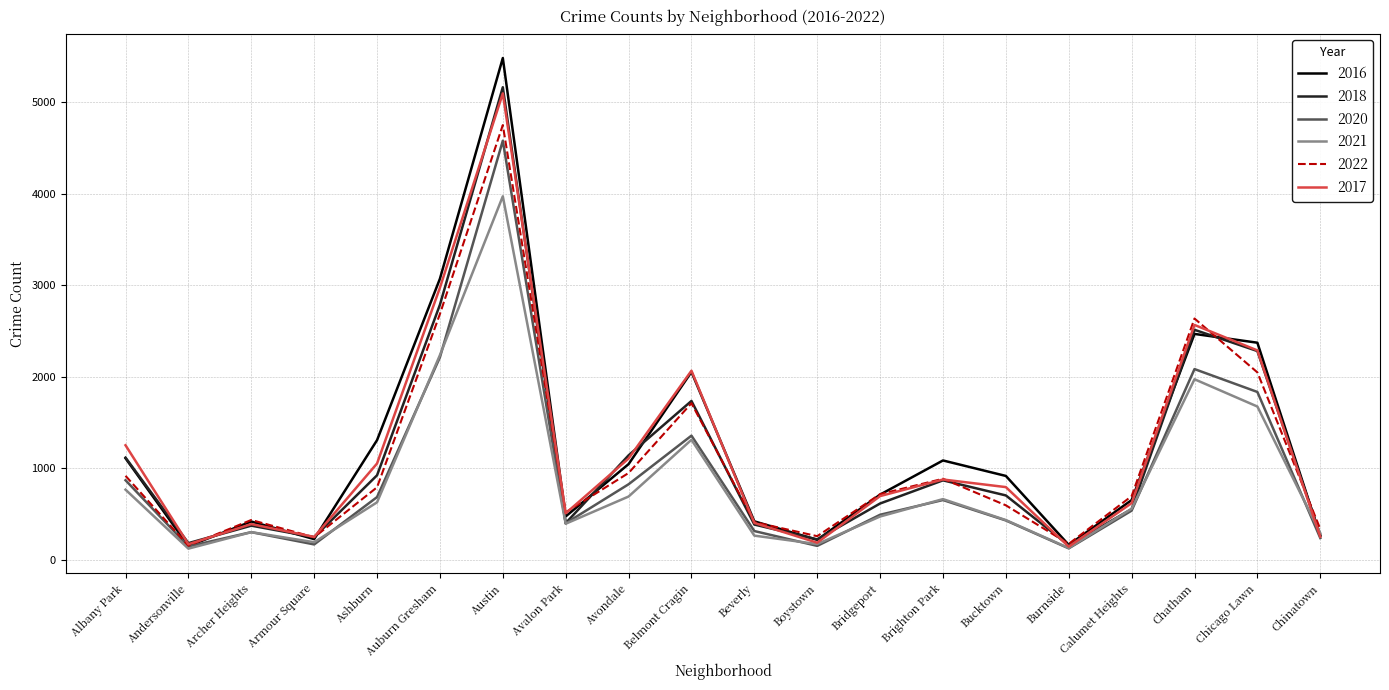

Where is the first local minimum for 2021?

Andersonville